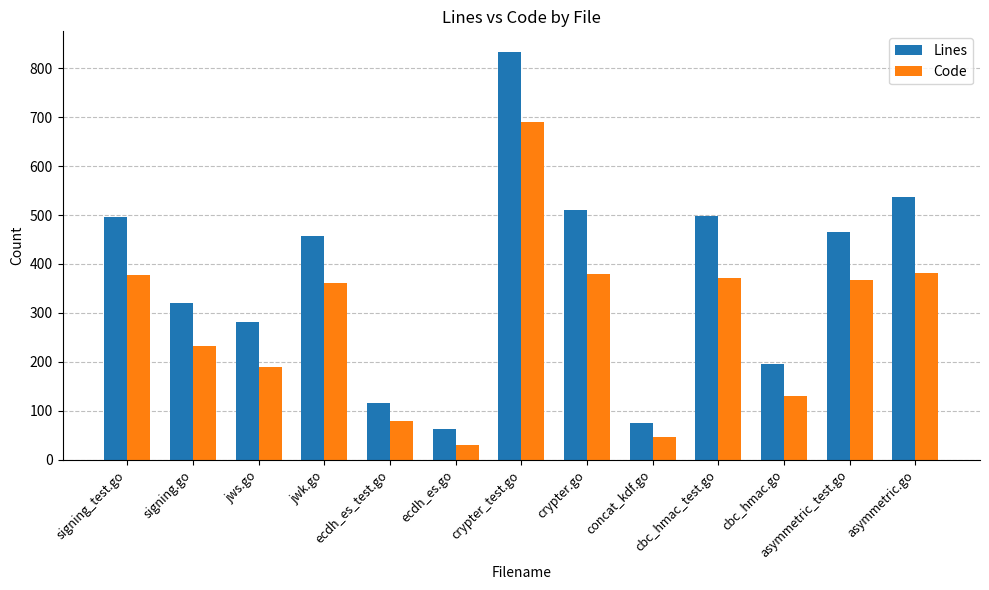

What is the label of the 7th bar from the left?

crypter_test.go